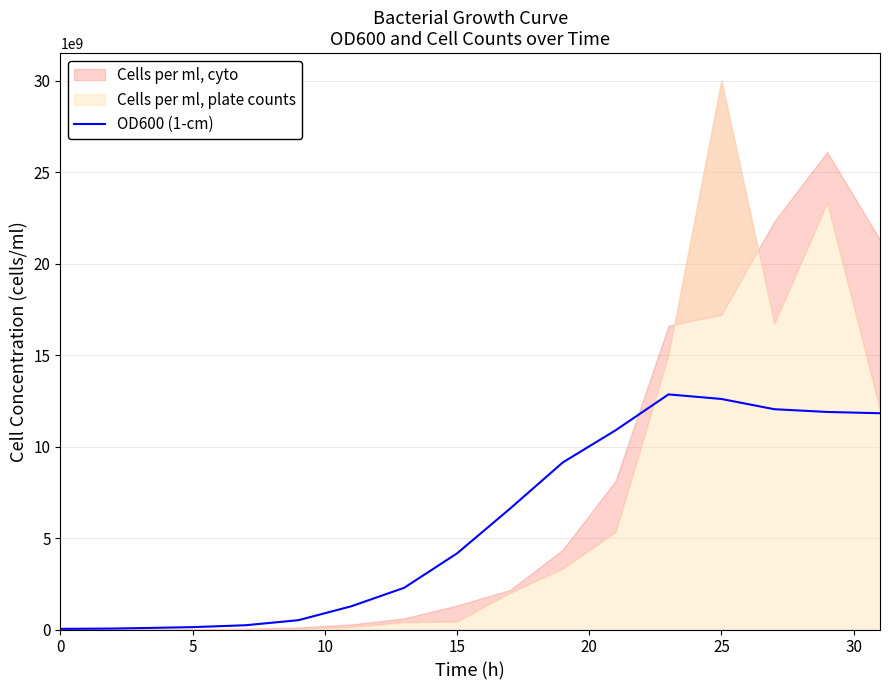

What is the average value?

5680588235.3